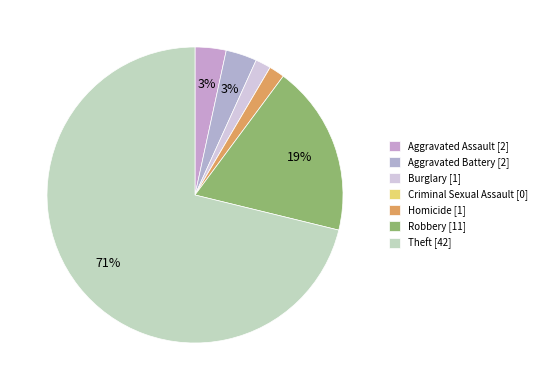

Is the sum of Theft and Homicide greater than half?

Yes